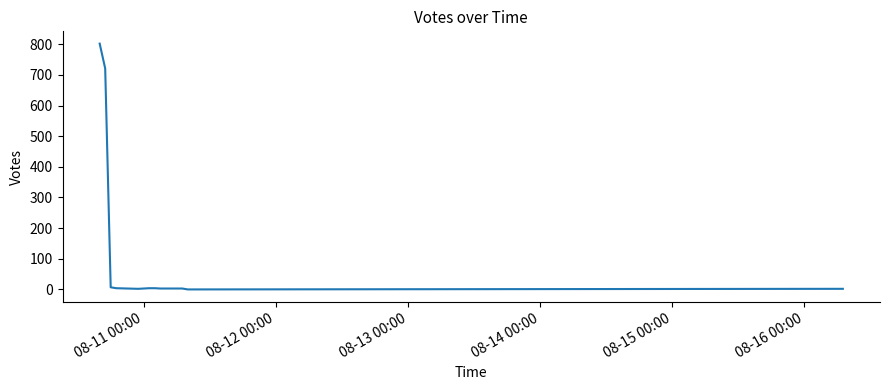

What is the maximum value shown in the chart?

802